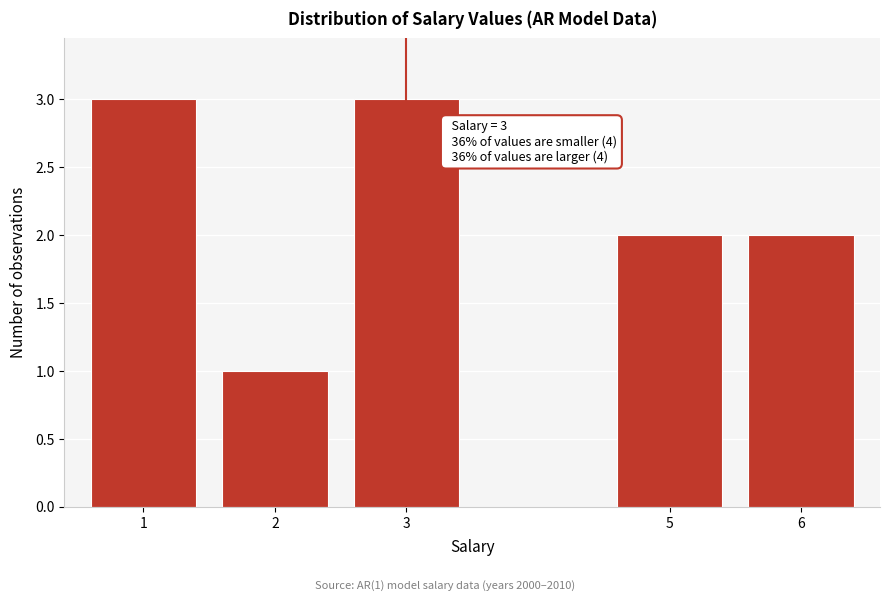

Reading left to right, extract all data points from this chart.

1=3	2=1	3=3	5=2	6=2